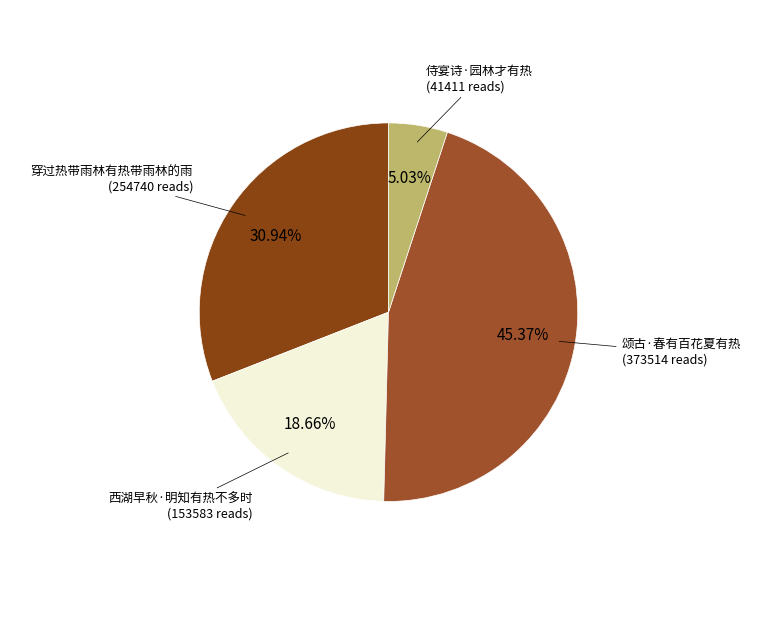

How many segments does this pie chart have?

4